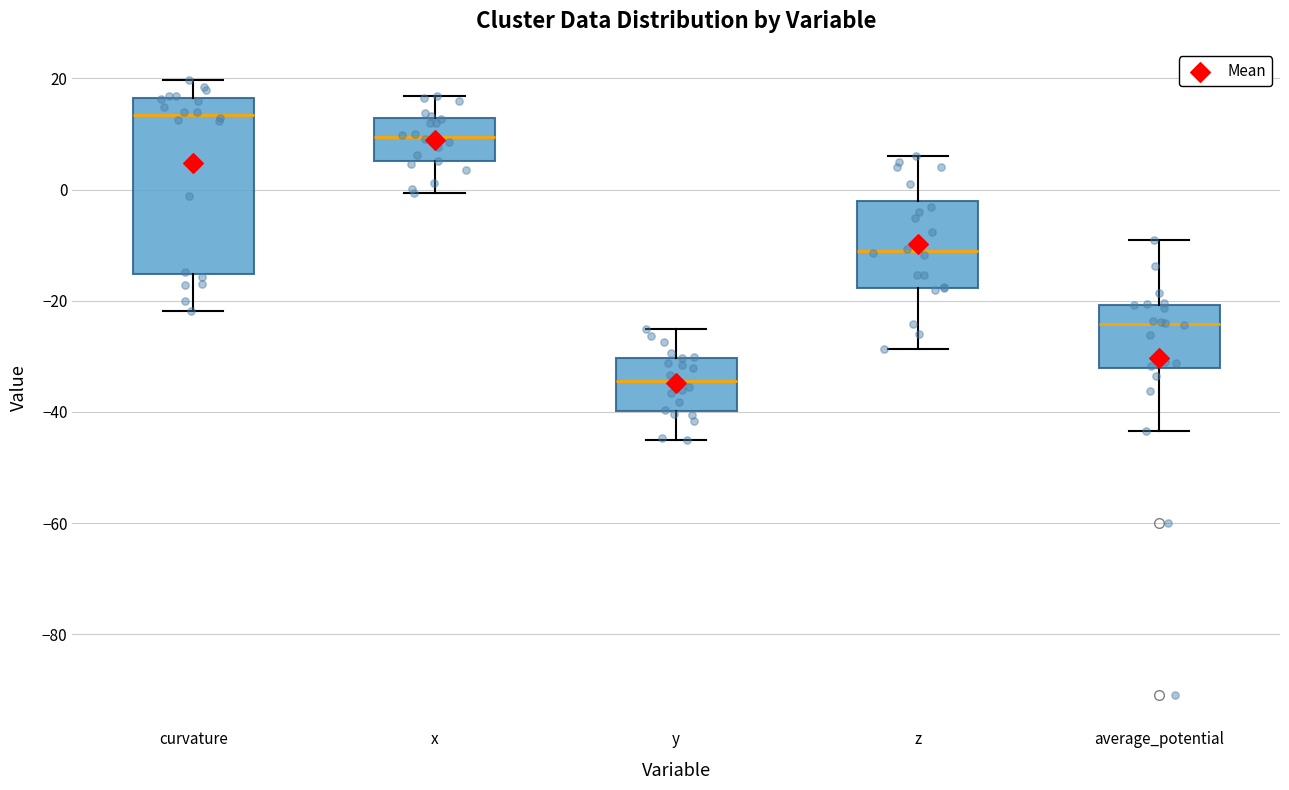

Comparing the boxes themselves (not the whiskers), which one is the tallest?

curvature